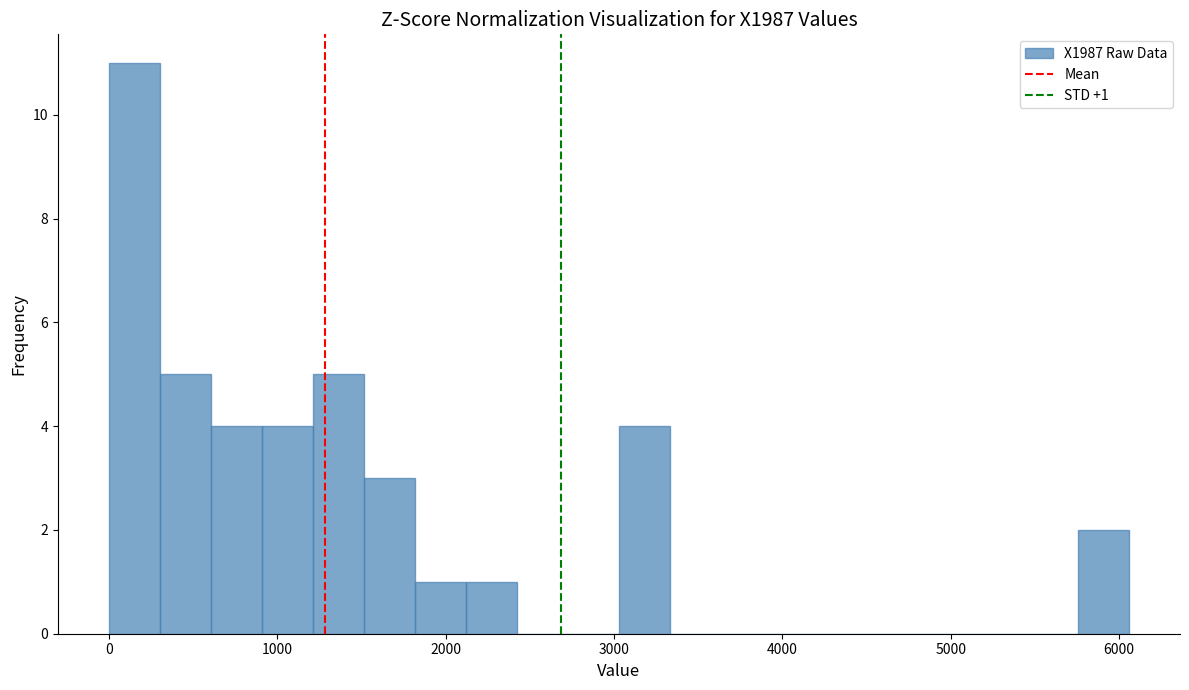

Read against the x-axis, roughly where is the centre of the tallest bar?

200